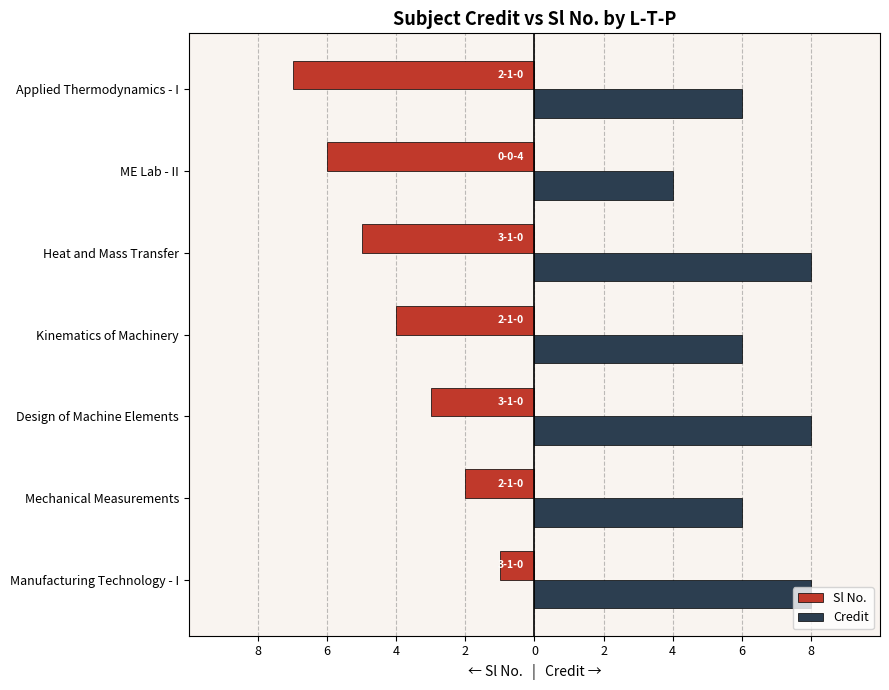

What are all the series names shown in the legend?

Sl No., Credit